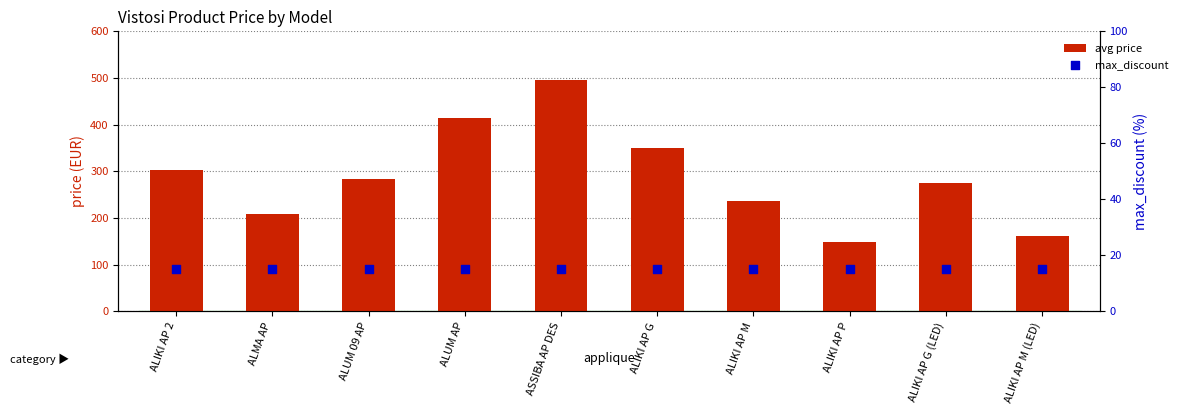

Is the value of avg price at ALIKI AP P greater than the value of max_discount at ALUM 09 AP?

Yes